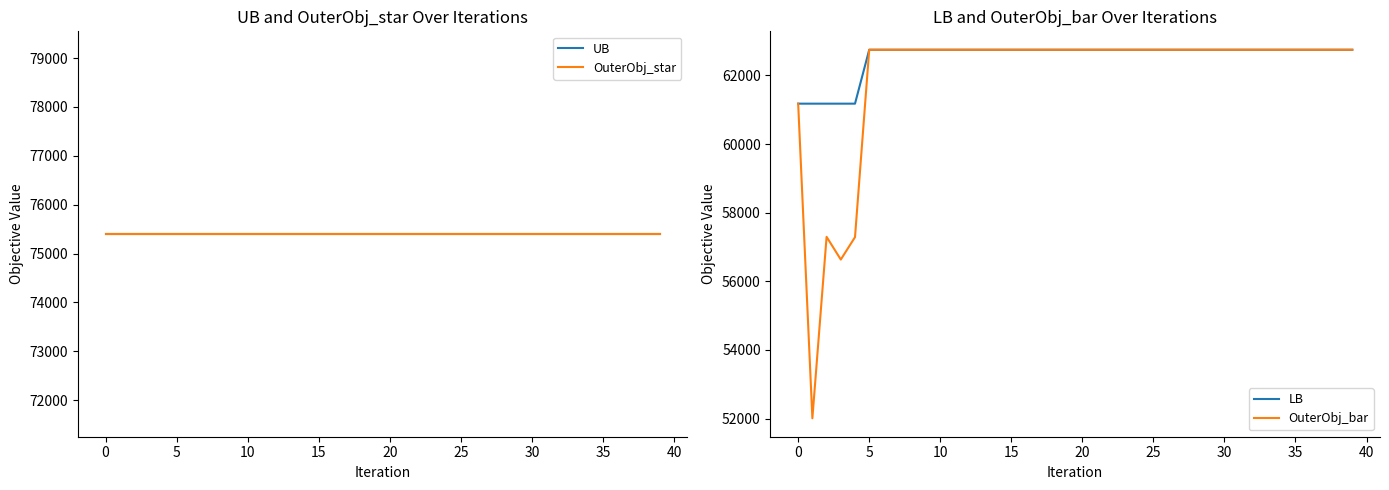

What is the value of the LB point at the 26th from the left?

62749